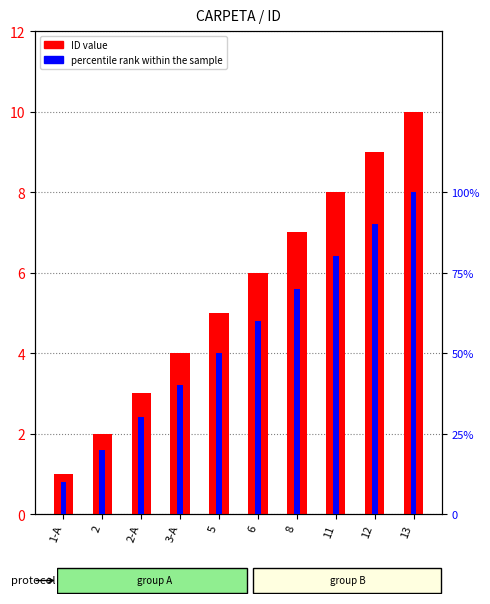

What is the spread (max minus min) of values at 1-A?

9